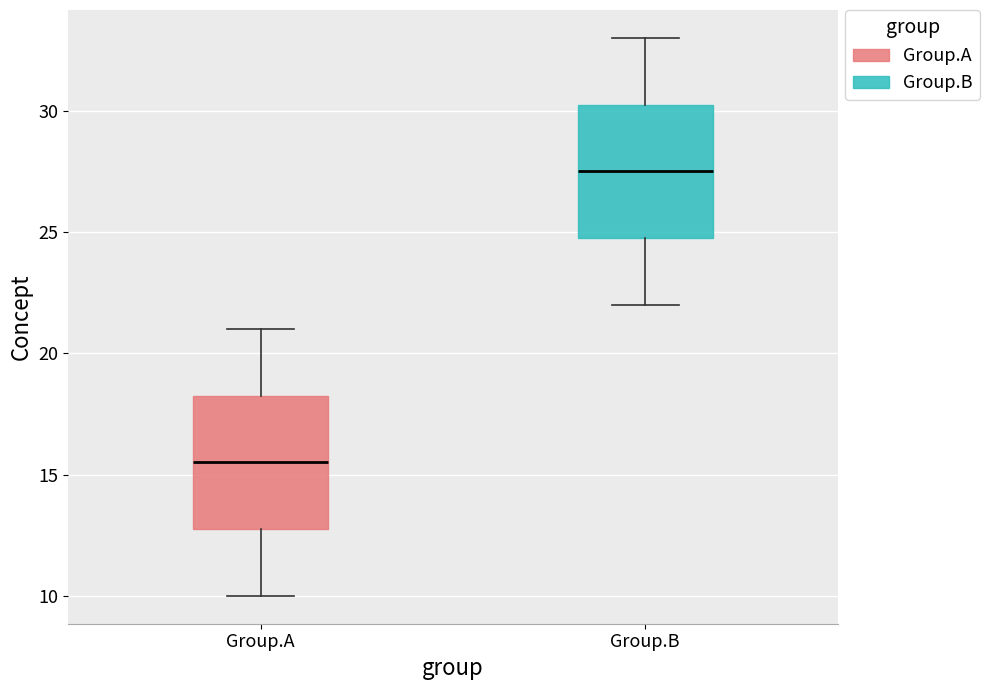

Reading left to right, transcribe this box plot: for each box, give where its median line is, the range the box spans, and where its two whiskers end, as read against the y-axis. The values are not printed on the chart, so give them approximately, as read against the axis.

Group.A: median 15.5, box 13.0 to 18.5, whiskers 10.0 to 21.0
Group.B: median 27.5, box 25.0 to 30.5, whiskers 22.0 to 33.0